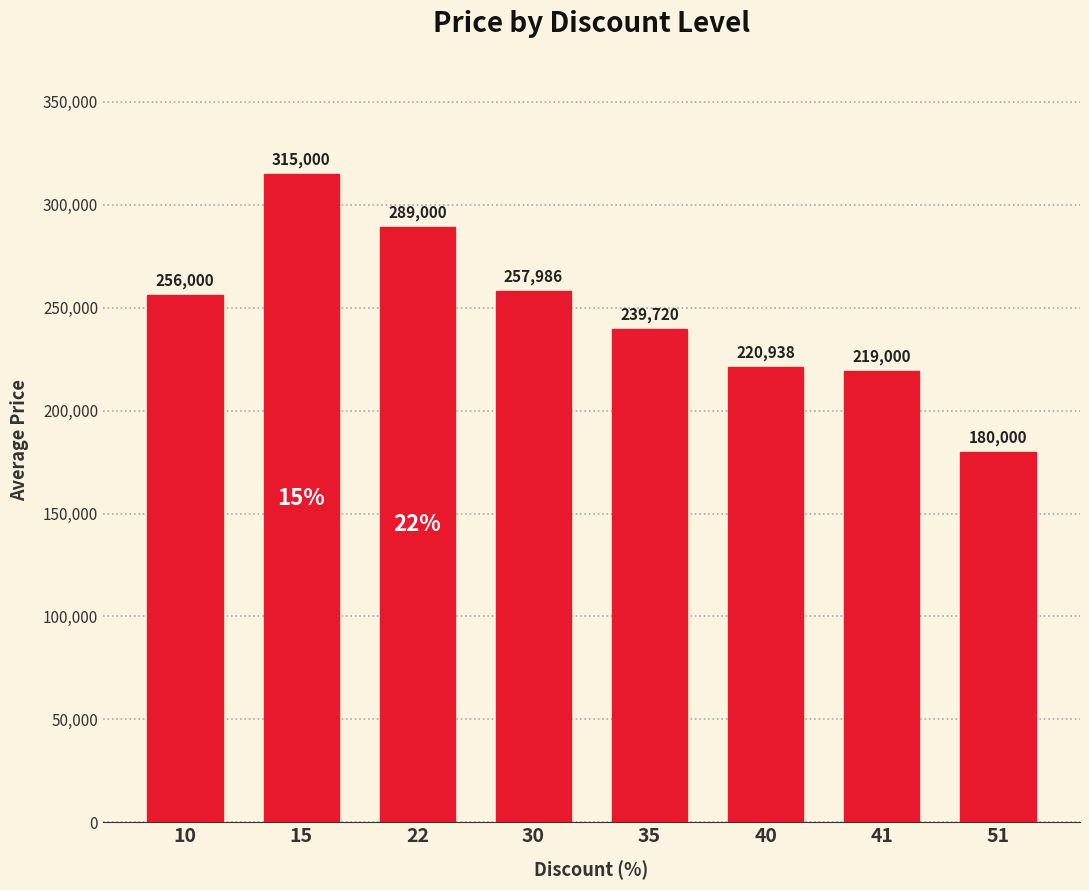

Reading left to right, extract all data points from this chart.

10=256000	15=315000	22=289000	30=257986	35=239720	40=220938	41=219000	51=180000